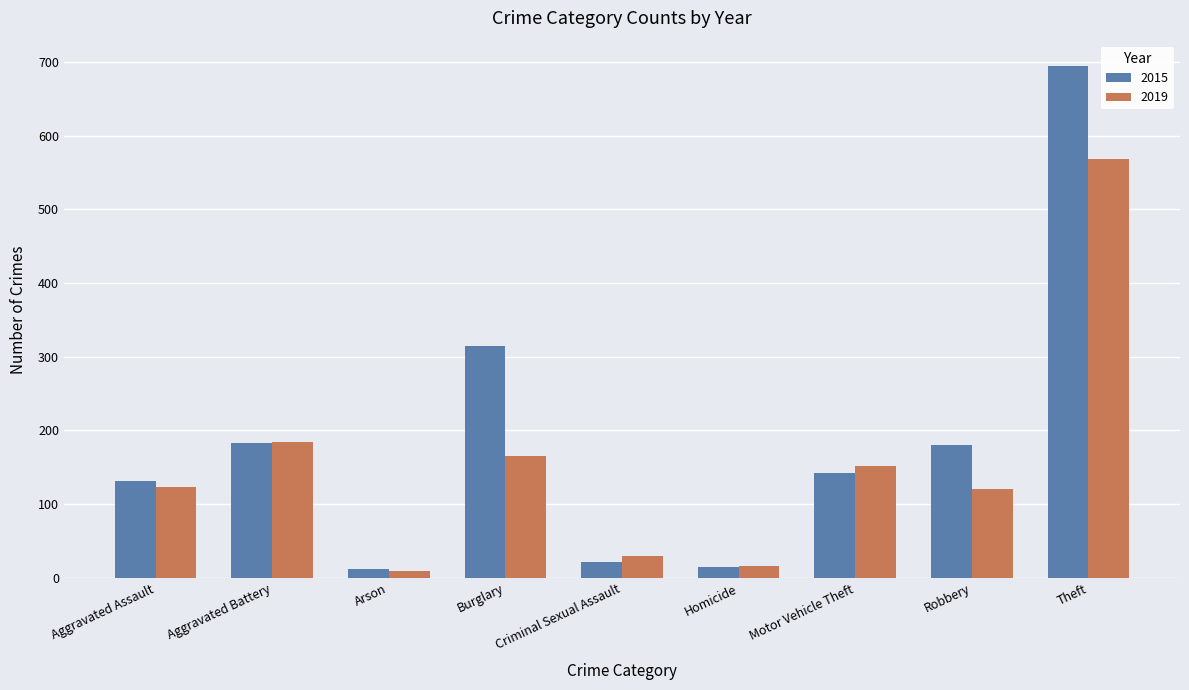

The value of 2015 at Motor Vehicle Theft is 240. True or false?

False